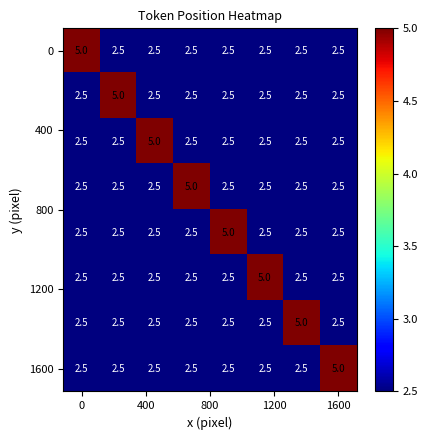

What is the greatest value displayed?

5.0